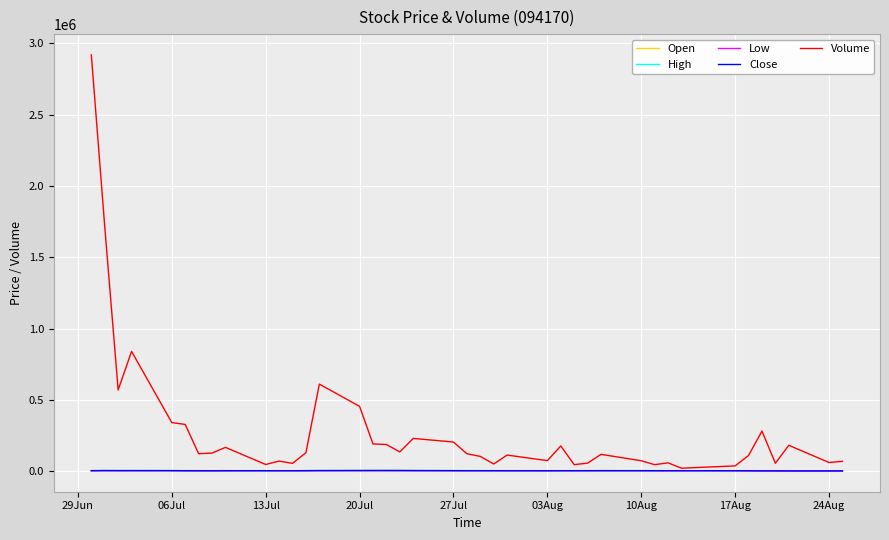

What are all the series names shown in the legend?

Open, High, Low, Close, Volume